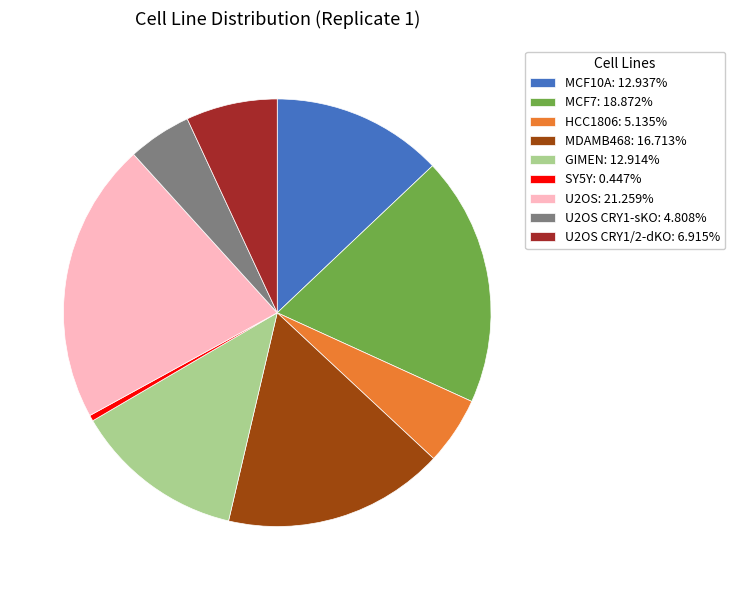

Do MCF7: 18.872% and MCF10A: 12.937% together represent more than half of the pie?

No